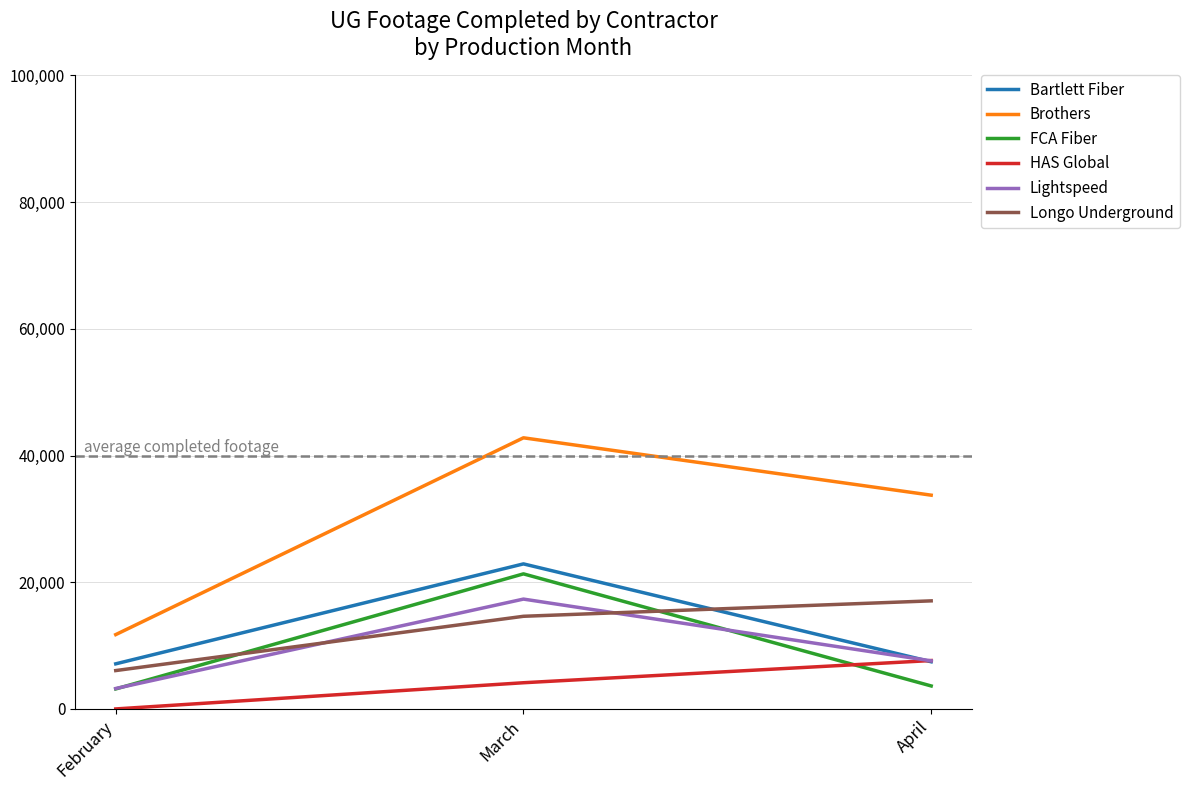

Is the value of Lightspeed at February greater than the value of Longo Underground at April?

No